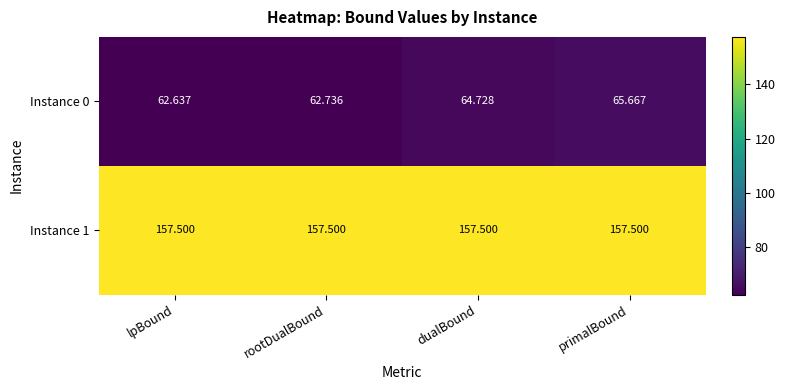

Is the value of Instance 0 at primalBound greater than the value of Instance 1 at primalBound?

No